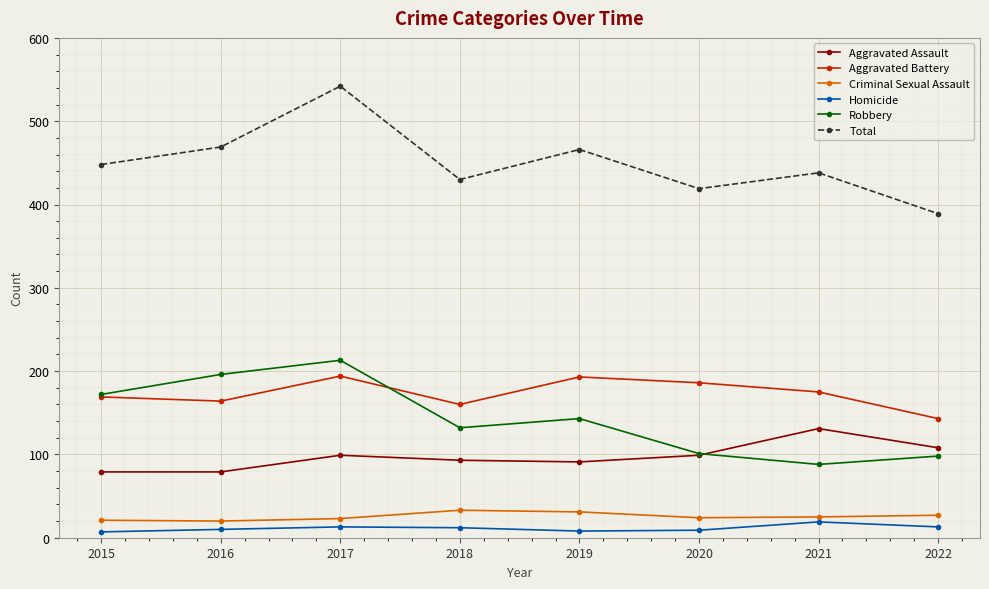

Between 2017 and 2022, which series saw the biggest shift?

Total